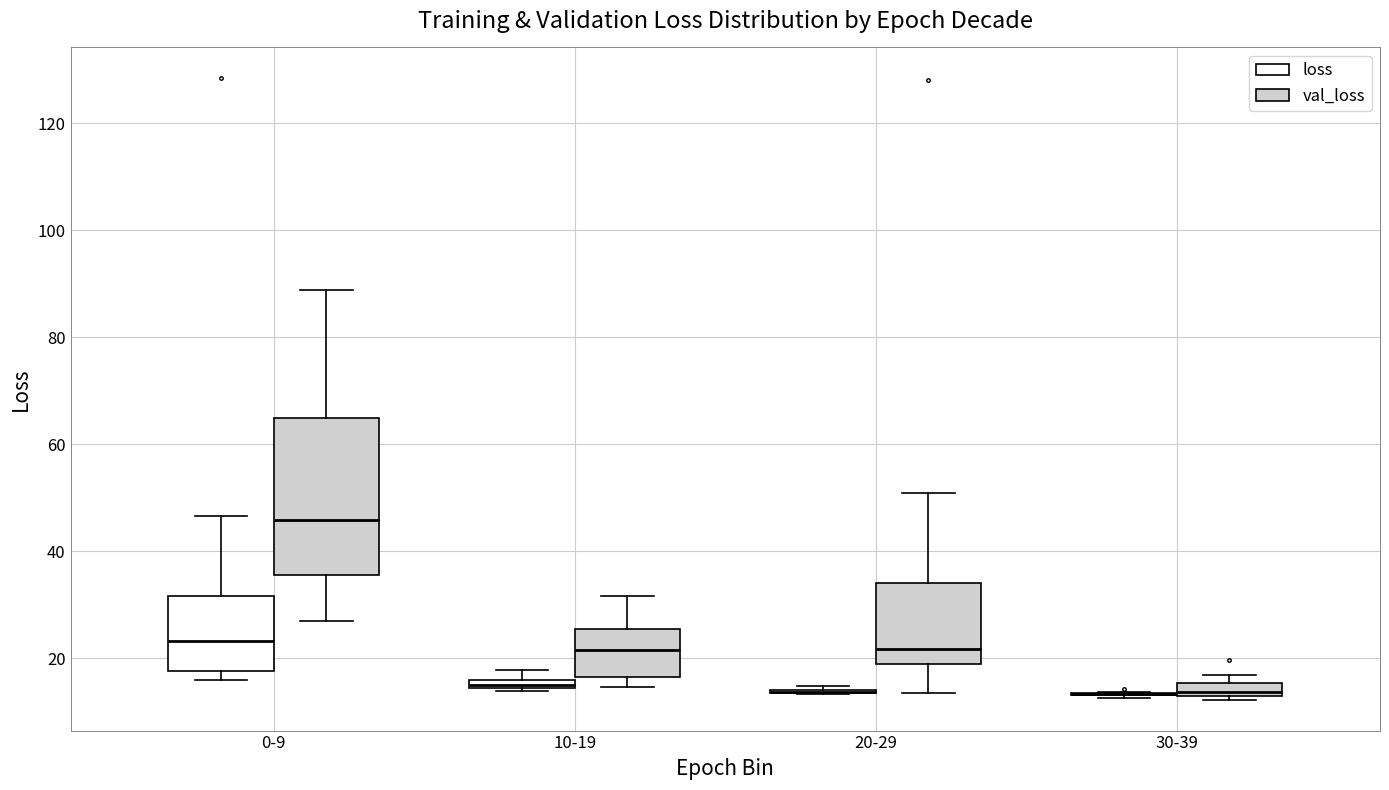

Where does the upper whisker of the box for 0-9 (val_loss) end on the y-axis? The values are not printed on the chart, so give them approximately, as read against the axis.

88